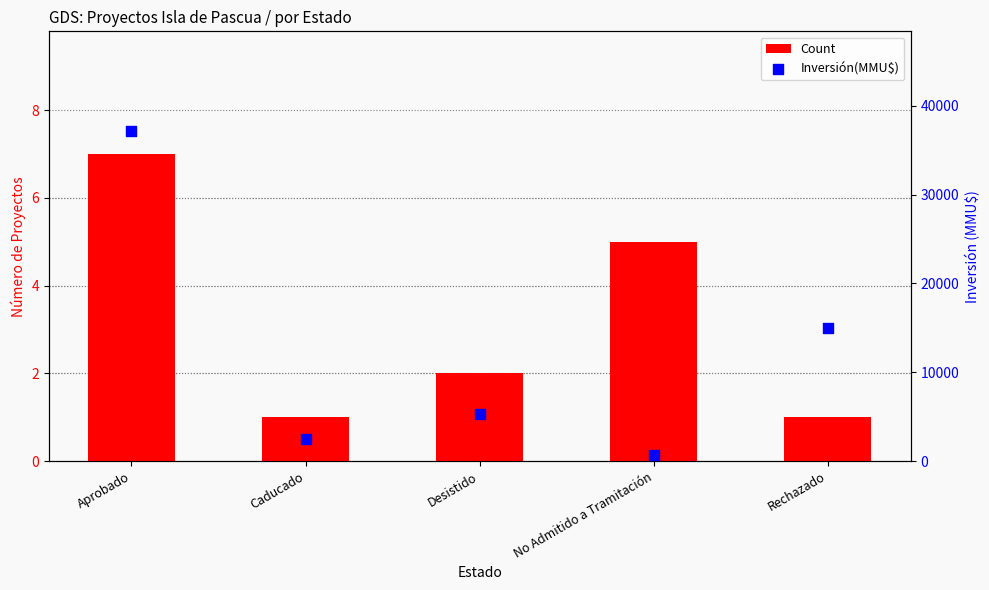

Which series reaches the maximum Y coordinate?

Inversión(MMU$)